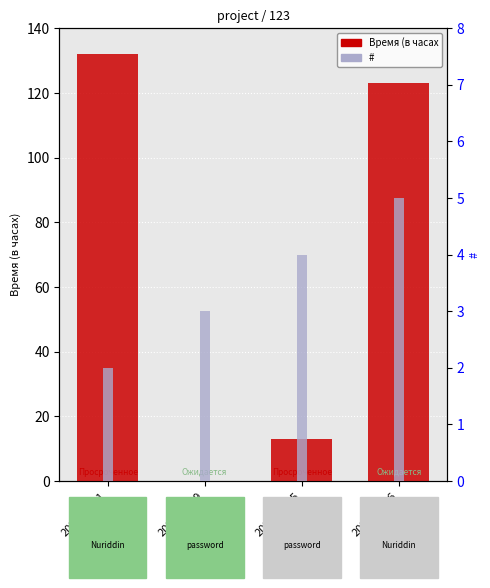

How many values in Время (в часах are above zero?

3